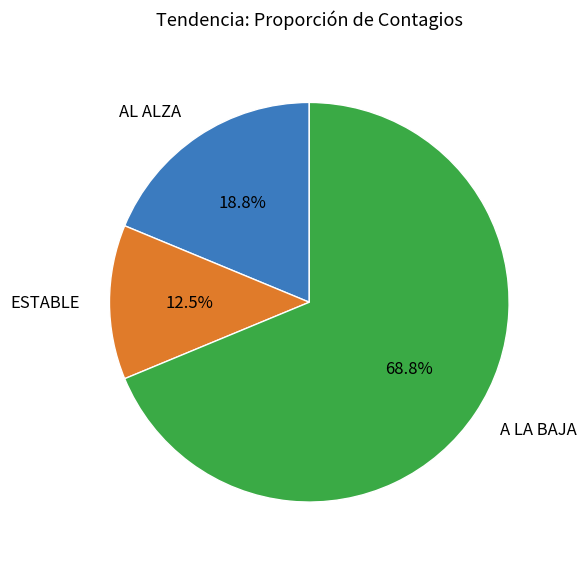

Does AL ALZA represent more than half of the total?

No